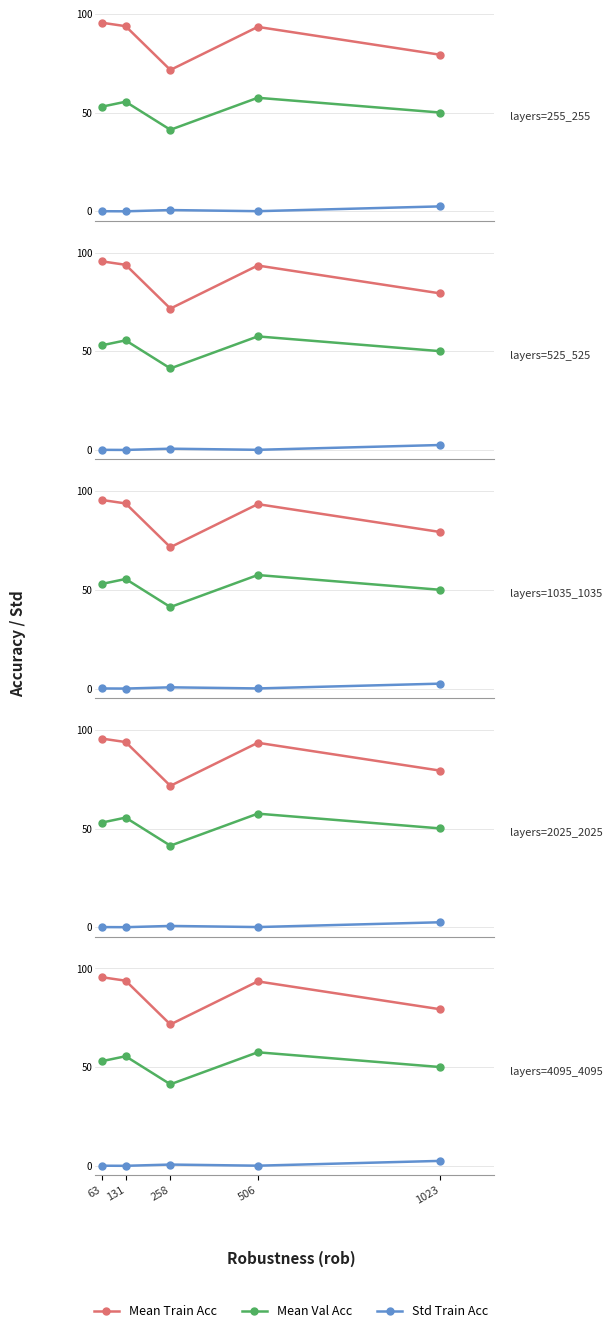

True or false: Mean Val Acc and Mean Train Acc intersect in this chart.

False